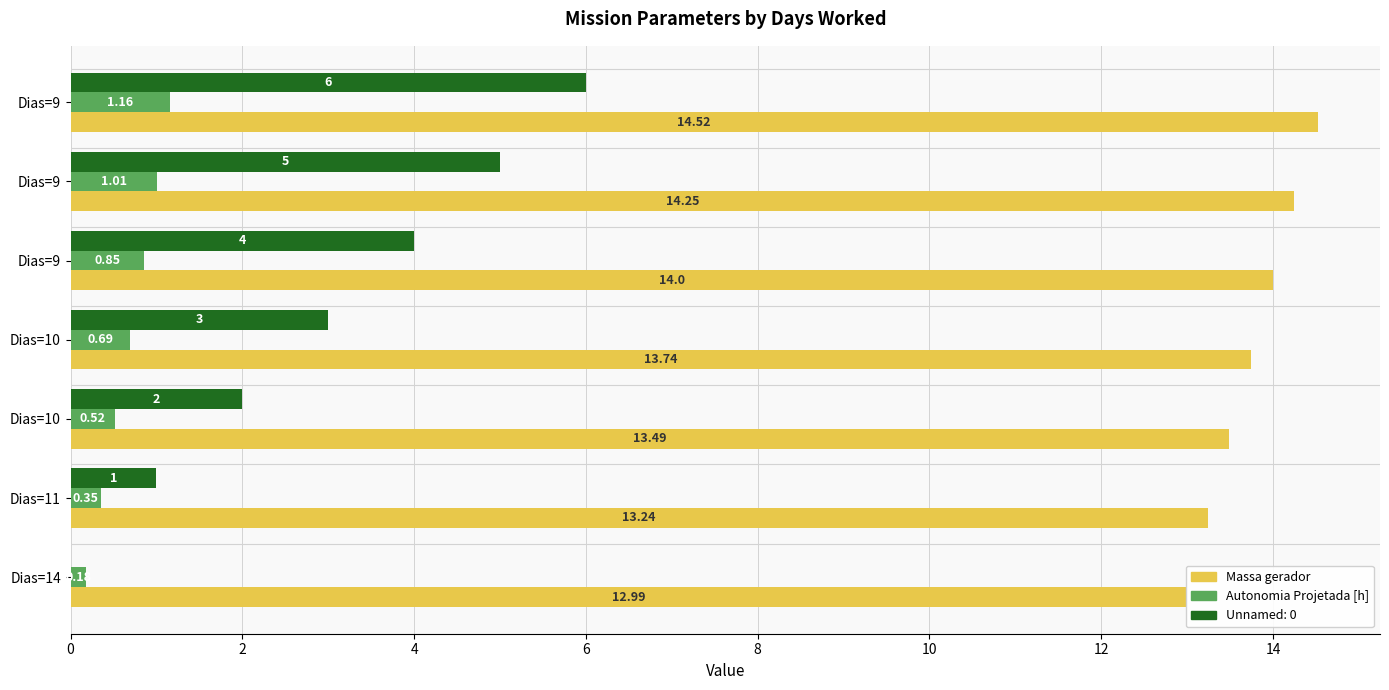

What is the value of the Massa gerador bar at the 2nd from the left?

13.2